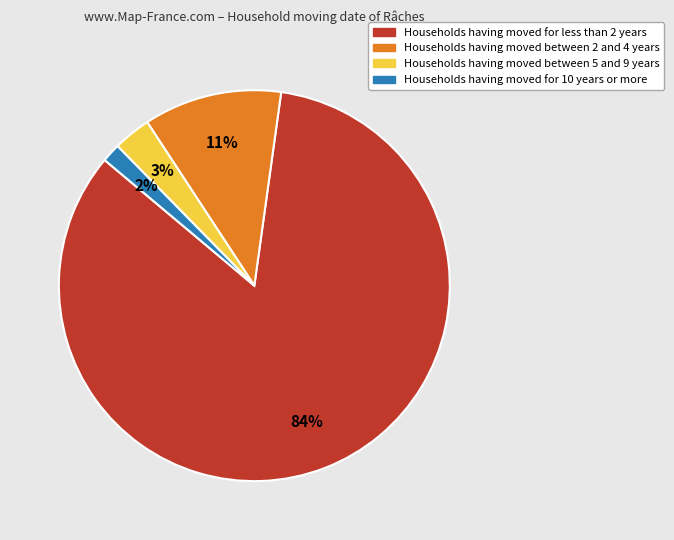

Is there any slice that represents more than half of the pie?

Yes